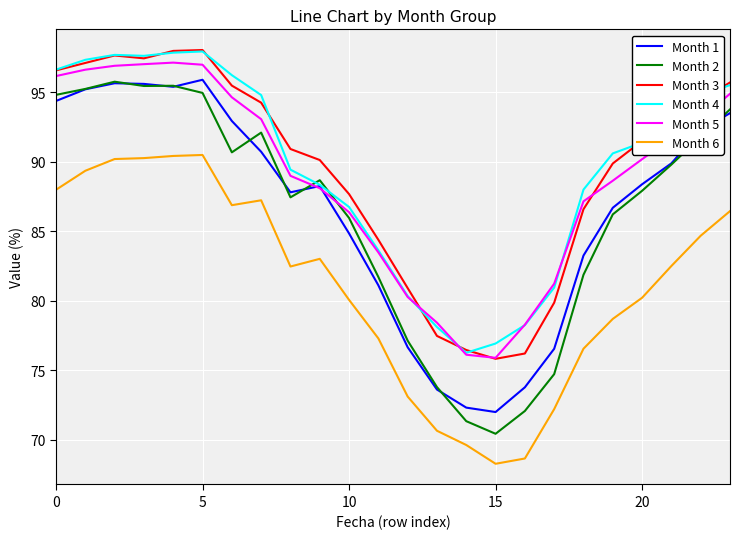

True or false: Month 6 and Month 5 cross at least once.

False